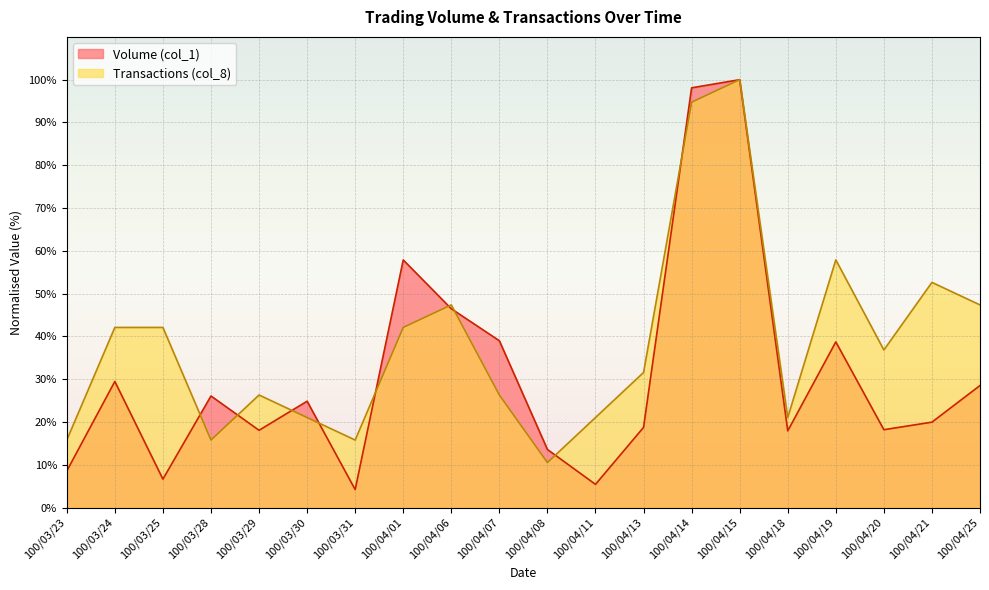

What is the highest value of the Volume (col_1) series?

100.0